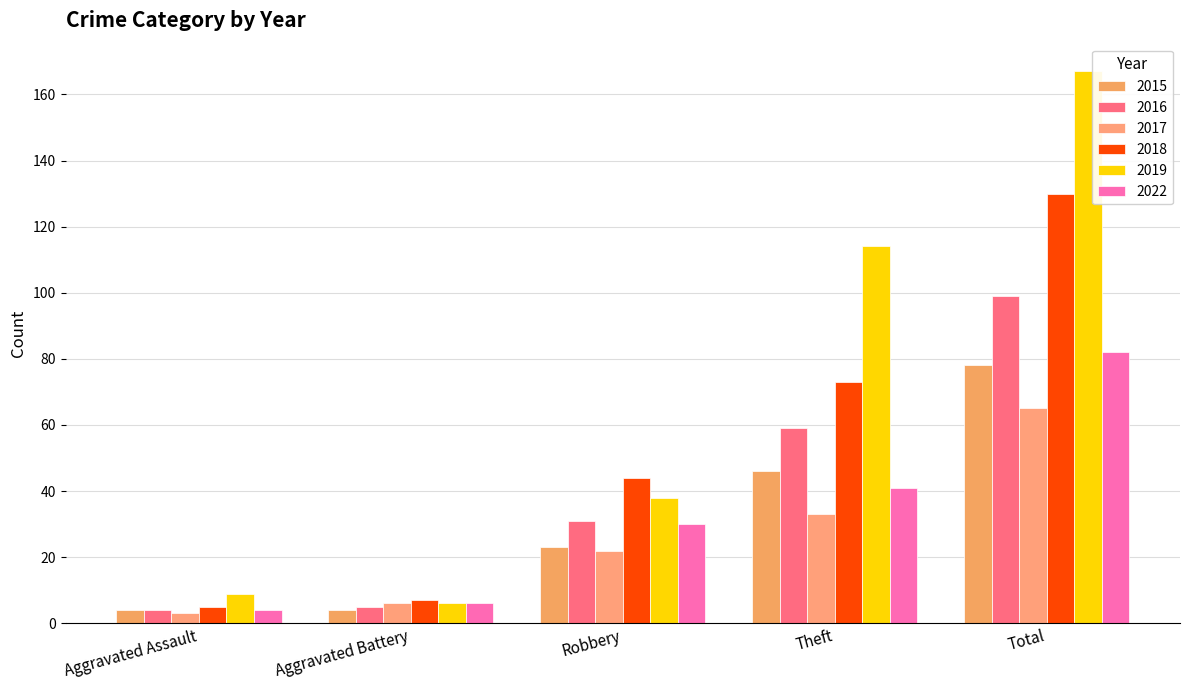

Between Total and Theft, which is larger?

Total